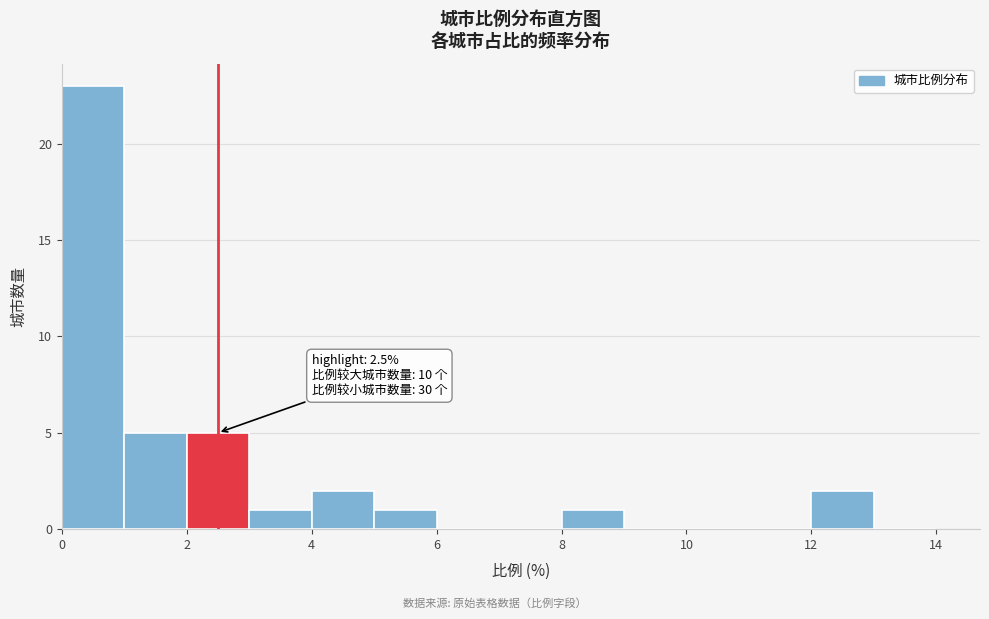

Which range on the x-axis has the tallest bar?

0 to 1